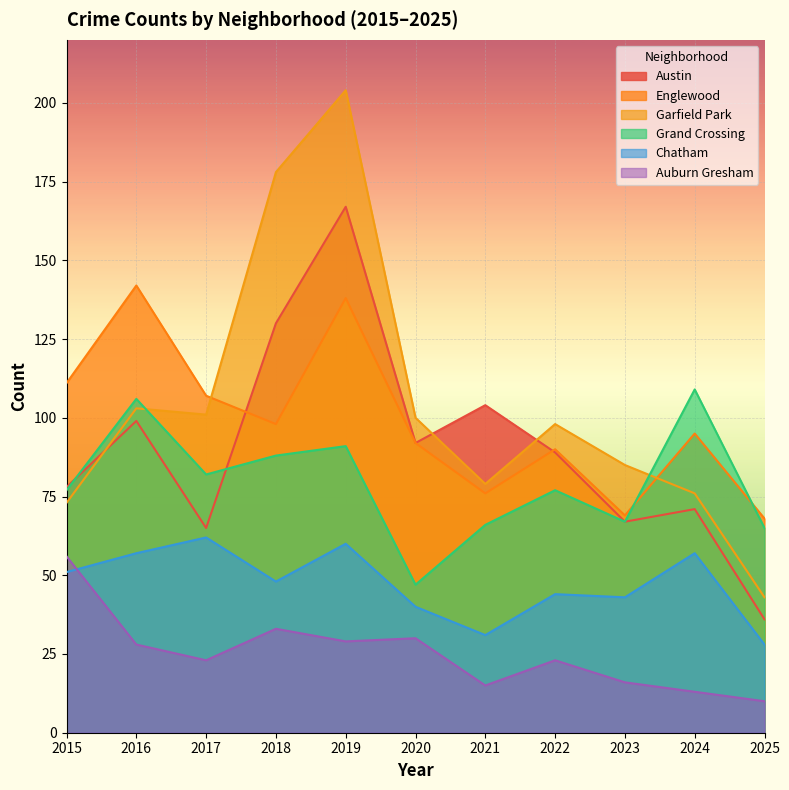

Which series has the widest spread of values?

Garfield Park